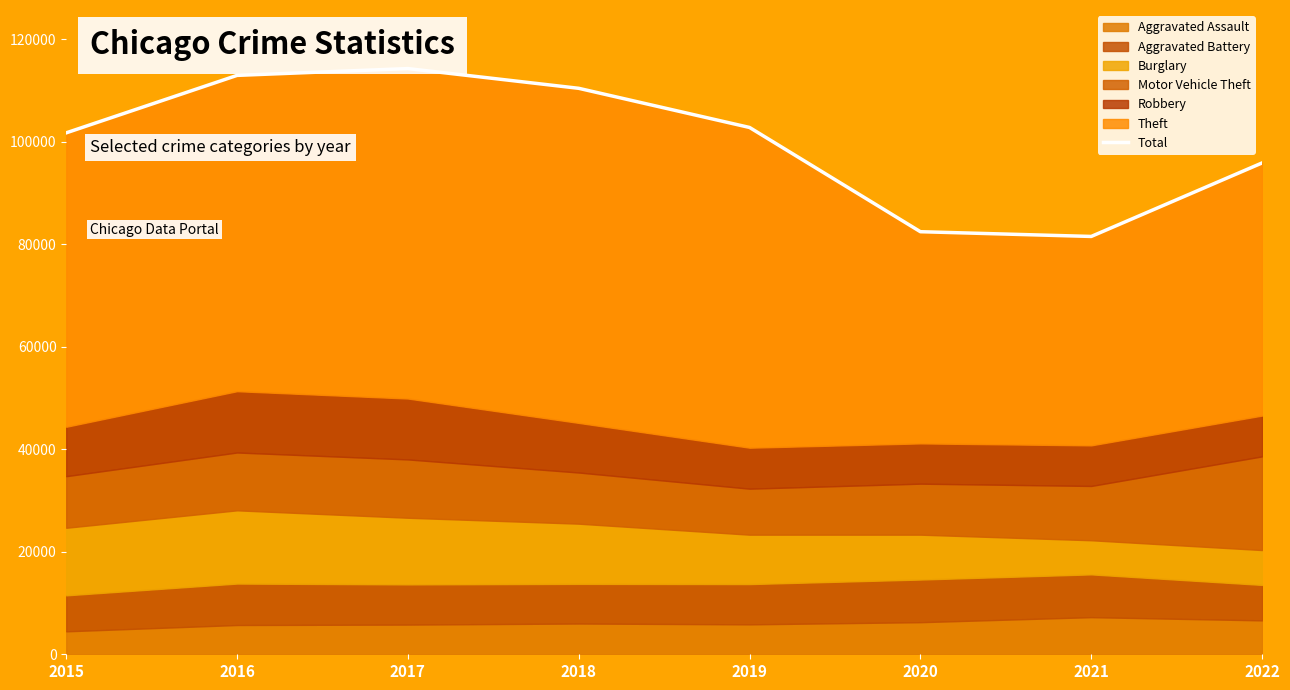

What is the sum of all values?

802020